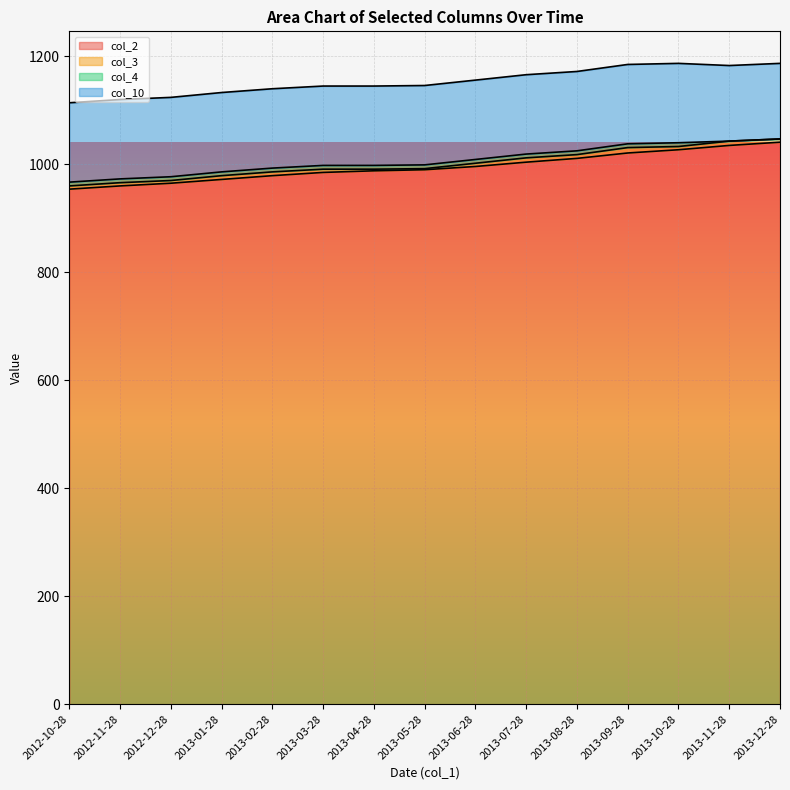

What is the sum of the col_3_line values at 2013-07-28 and 2013-10-28?

2045